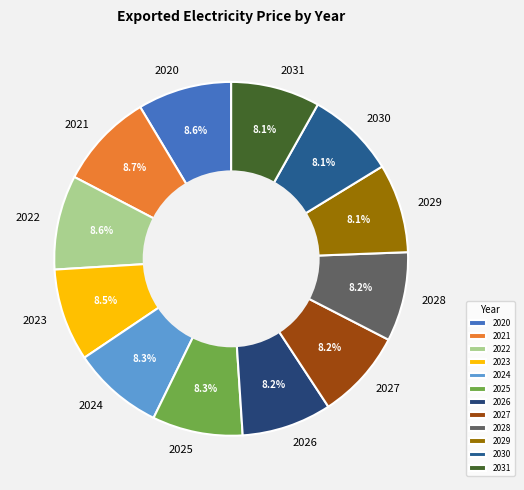

Approximately how many times larger is the value at 2031 compared to 2024?

1.0